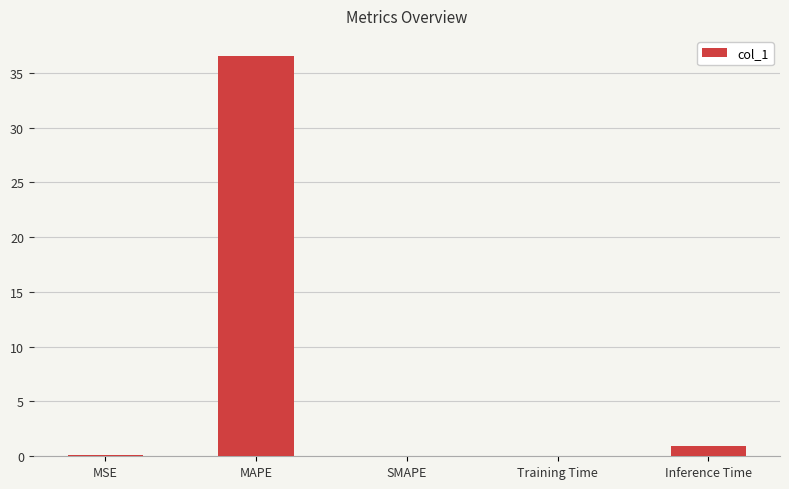

What is the sum of all values?

37.6